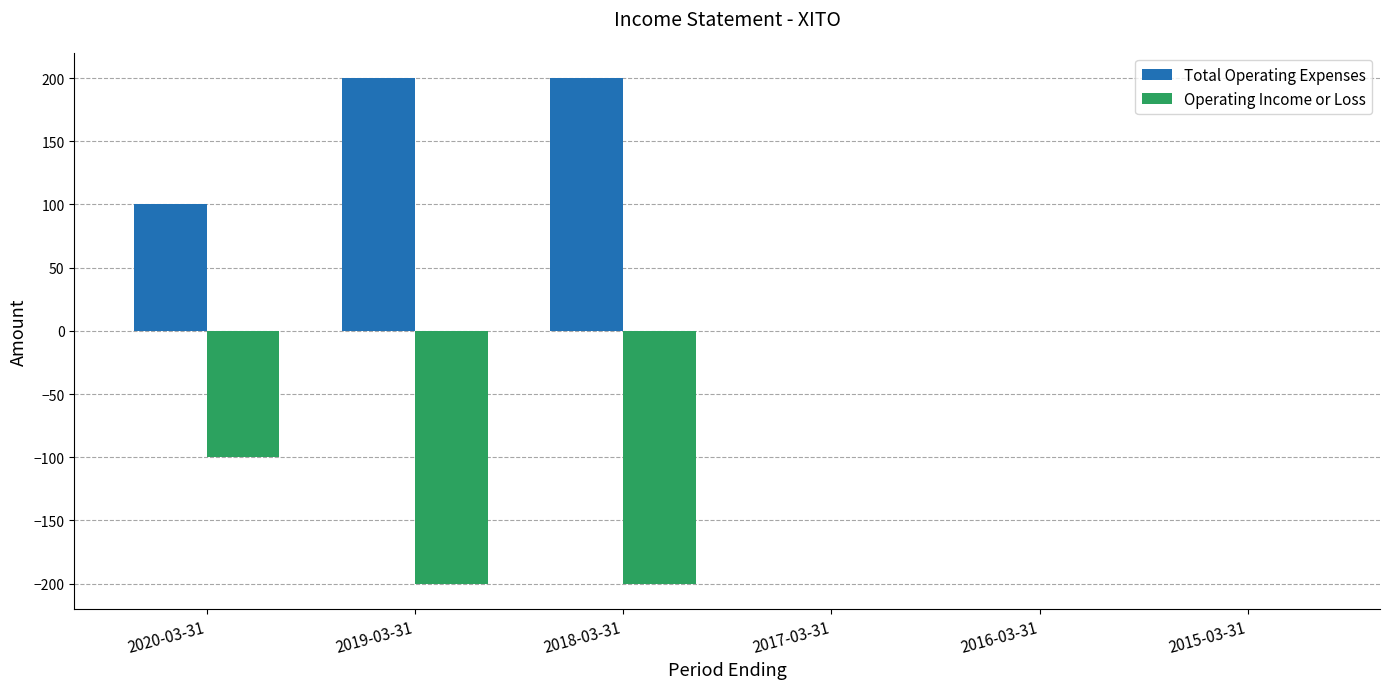

Reading left to right, what are all the values shown in this chart?

Total Operating Expenses: 2020-03-31=100	2019-03-31=200	2018-03-31=200	2017-03-31=0	2016-03-31=0	2015-03-31=0
Operating Income or Loss: 2020-03-31=-100	2019-03-31=-200	2018-03-31=-200	2017-03-31=0	2016-03-31=0	2015-03-31=0